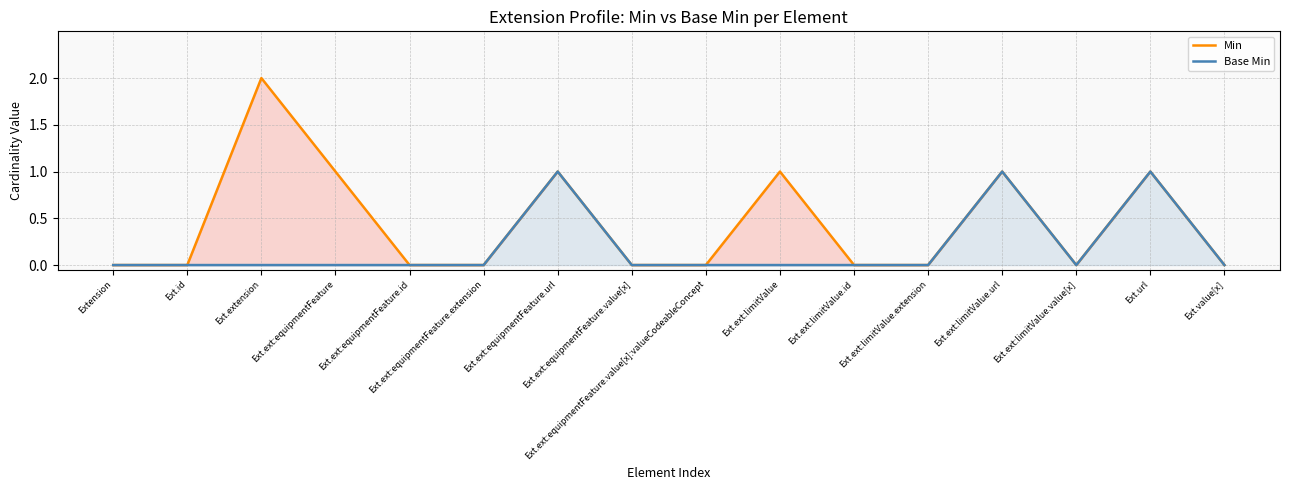

List the labels in order of Min value, smallest first.

Extension, Ext.id, Ext.ext:equipmentFeature.id, Ext.ext:equipmentFeature.extension, Ext.ext:equipmentFeature.value[x], Ext.ext:equipmentFeature.value[x]:valueCodeableConcept, Ext.ext:limitValue.id, Ext.ext:limitValue.extension, Ext.ext:limitValue.value[x], Ext.value[x], Ext.ext:equipmentFeature, Ext.ext:equipmentFeature.url, Ext.ext:limitValue, Ext.ext:limitValue.url, Ext.url, Ext.extension